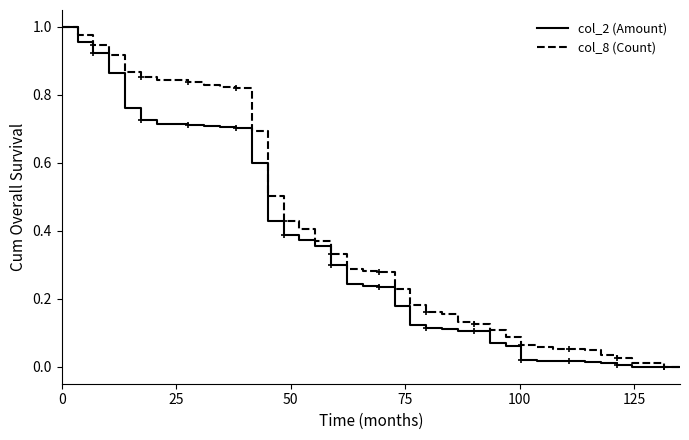

The value of col_2 (Amount) at 31 is 0.0. True or false?

False